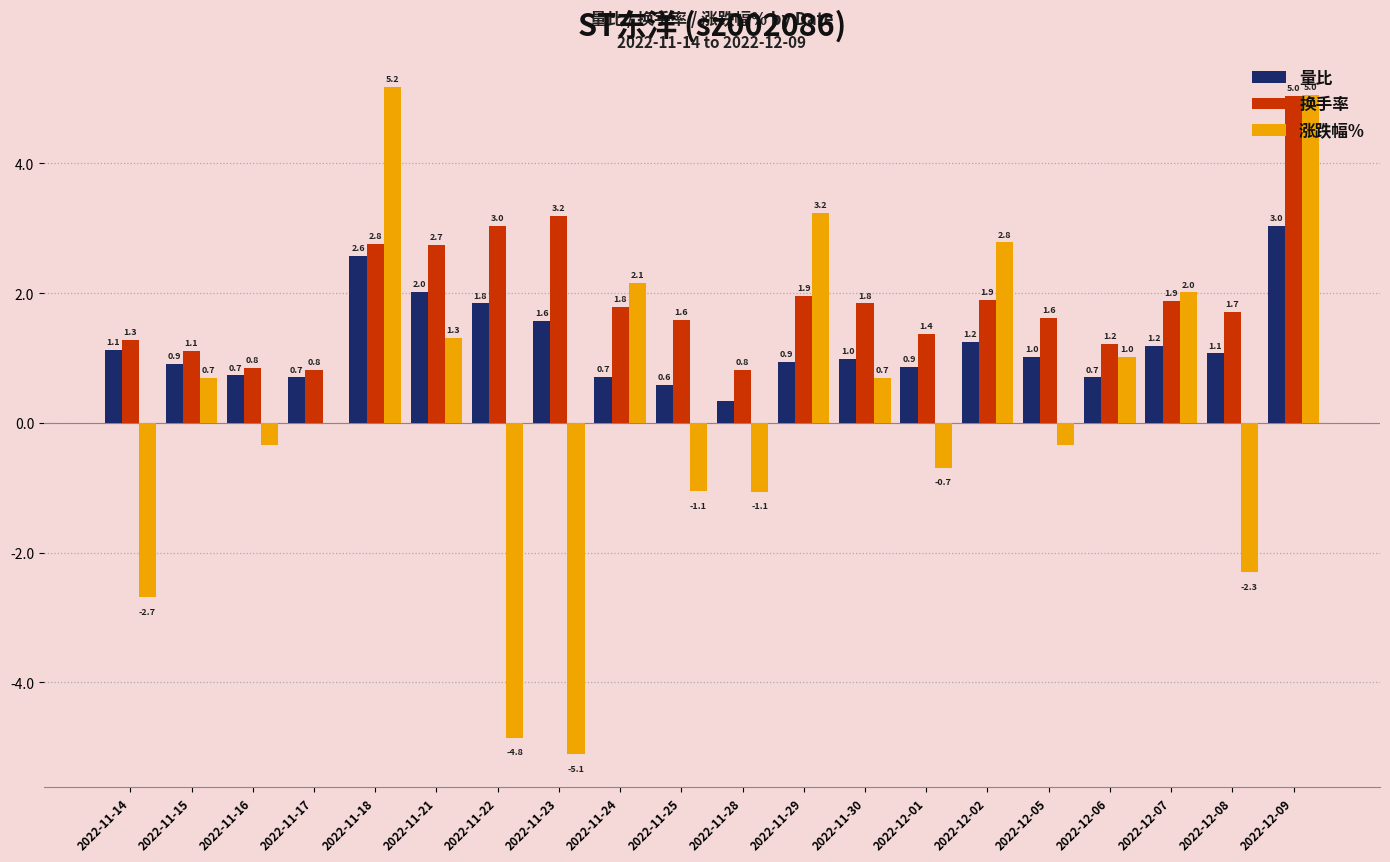

How many groups of bars are there?

20